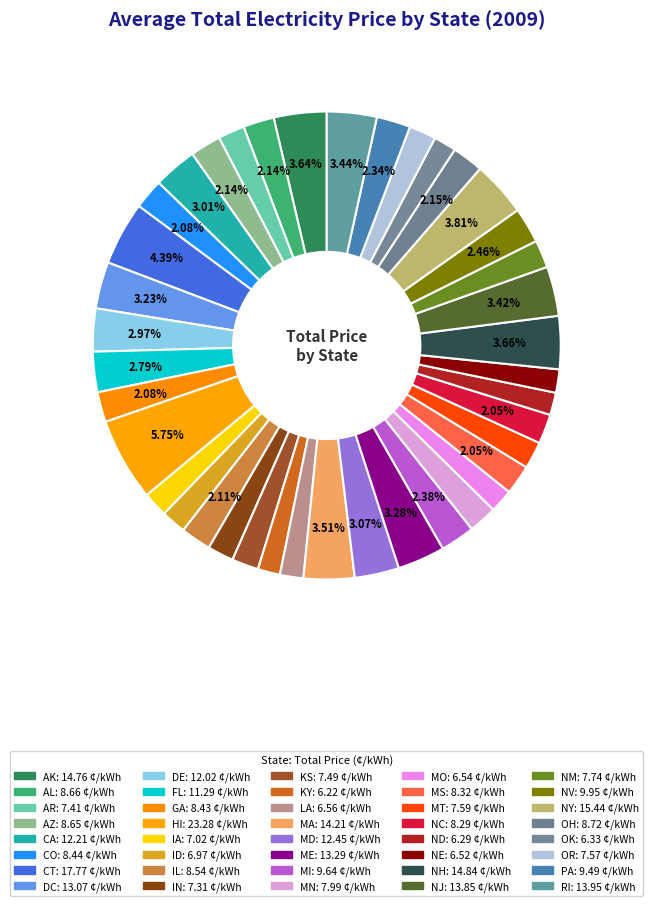

Combined, do MI and ME account for over 50%?

No